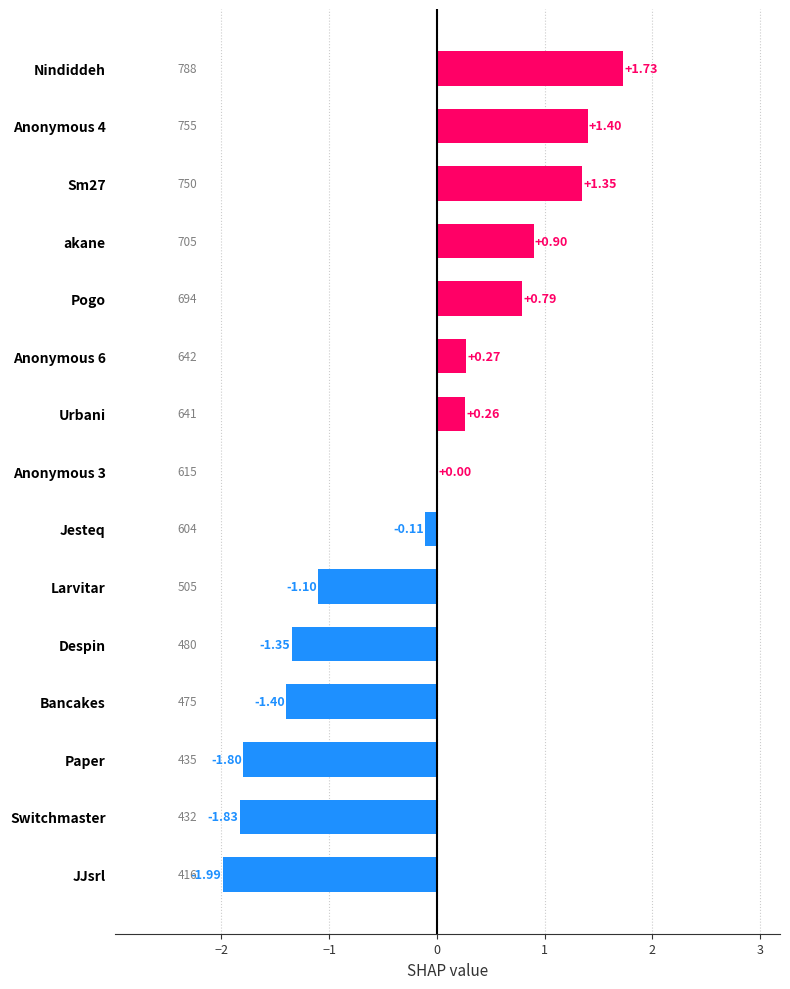

Between JJsrl and Paper, which is larger?

Paper